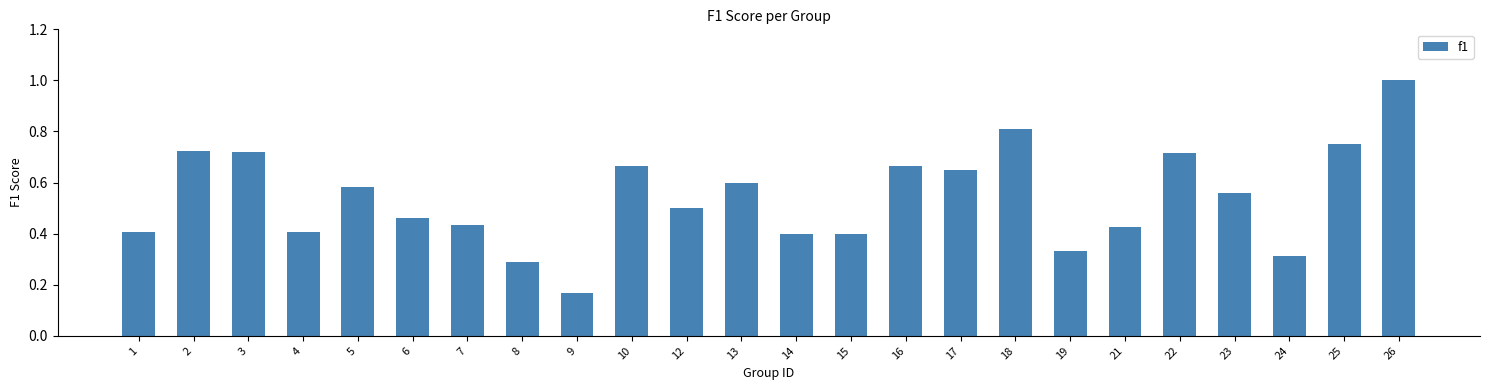

What is the maximum value shown in the chart?

1.0